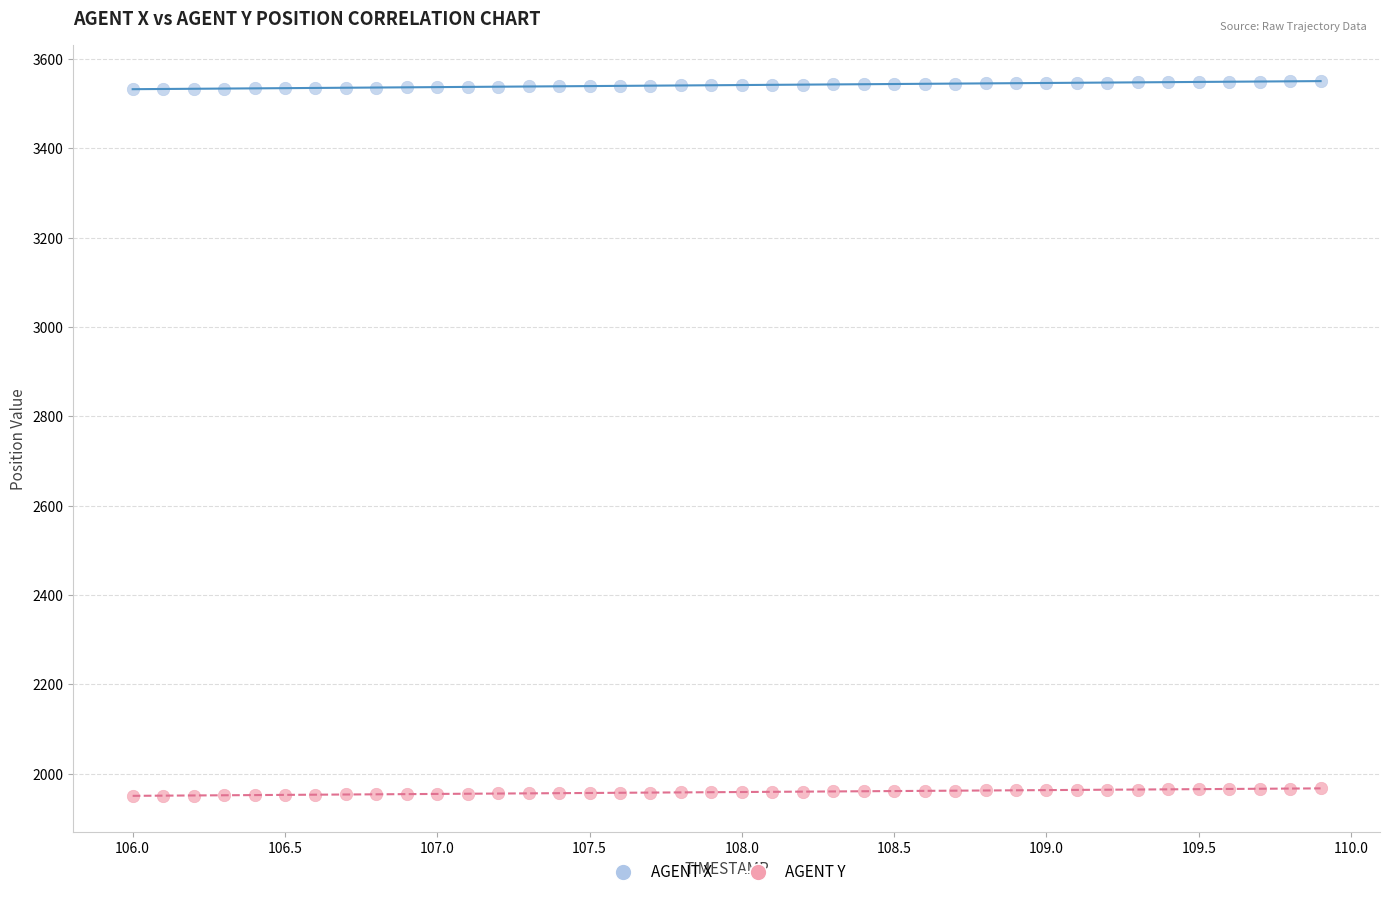

Which series contains the highest Y value?

AGENT X